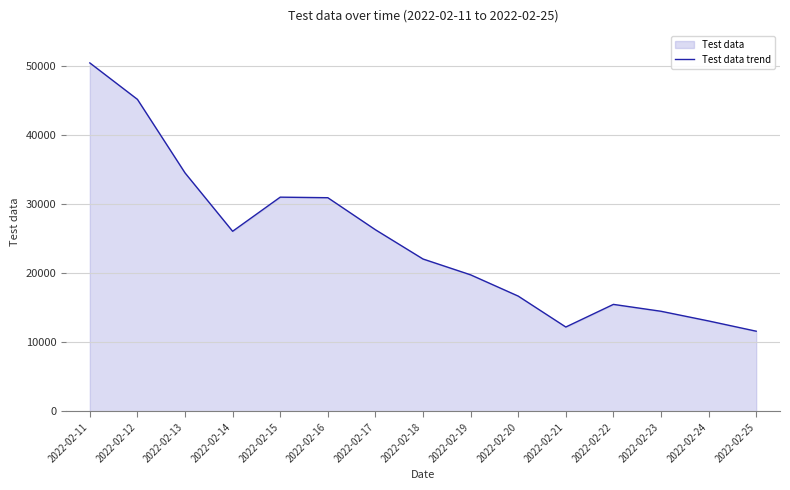

How many lines are shown in the chart?

1